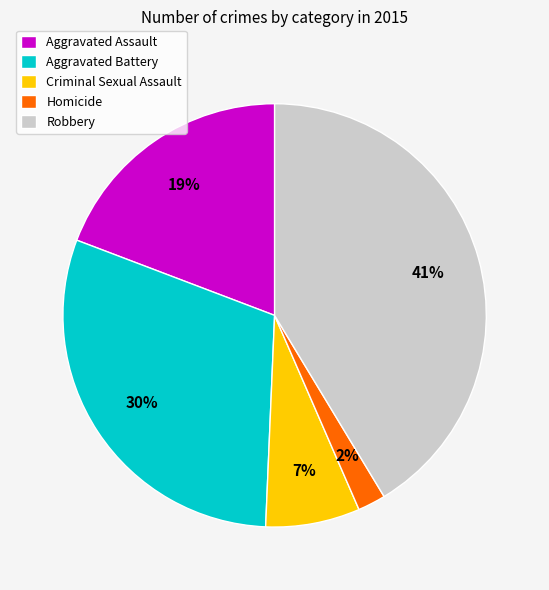

Is Aggravated Battery the majority of the pie?

No